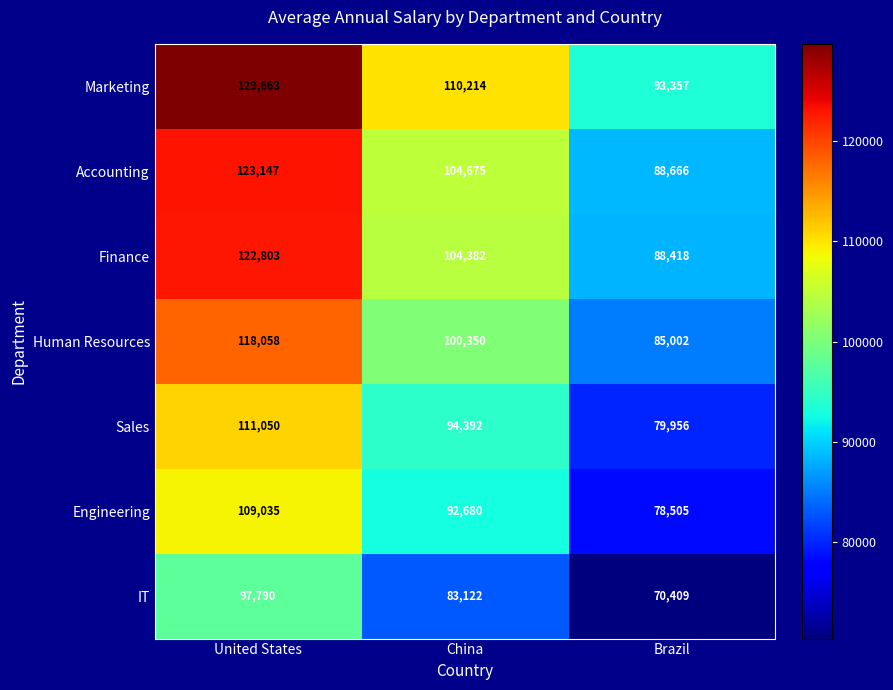

What is the difference between the maximum and minimum values in the Engineering series?

30530